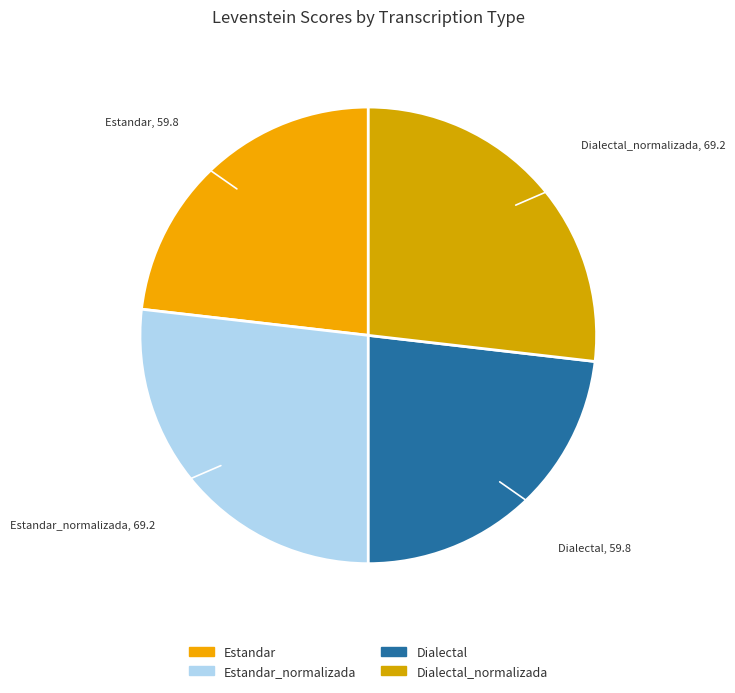

Is the sum of Dialectal_normalizada and Estandar_normalizada greater than half?

Yes